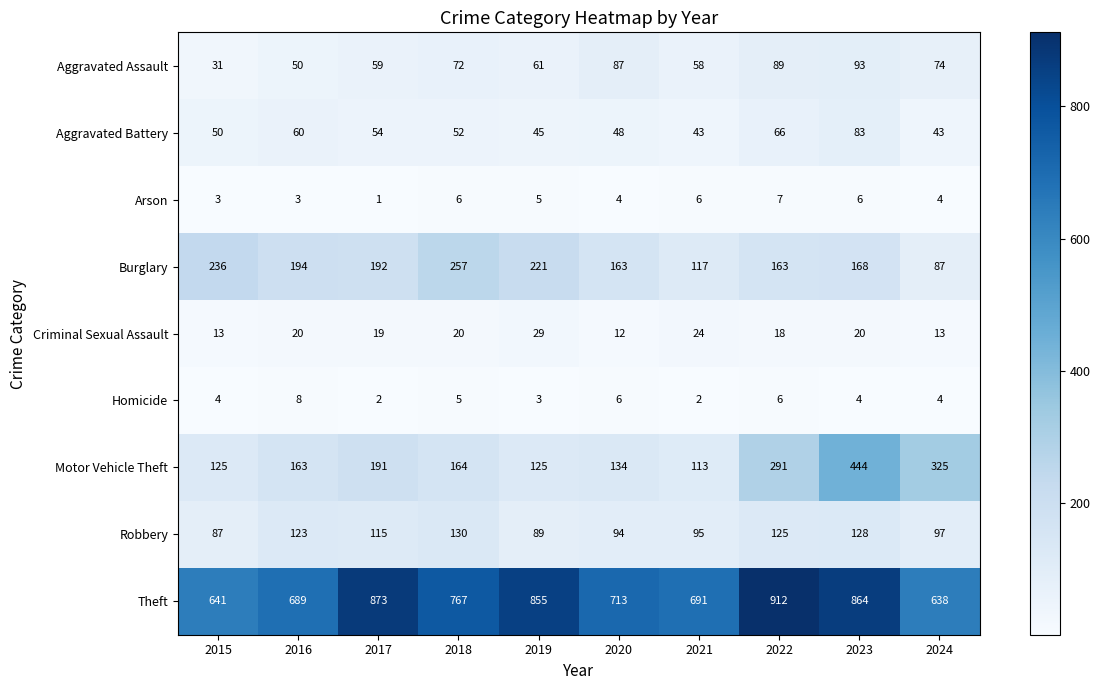

What is the spread (max minus min) of values at 2015?

638